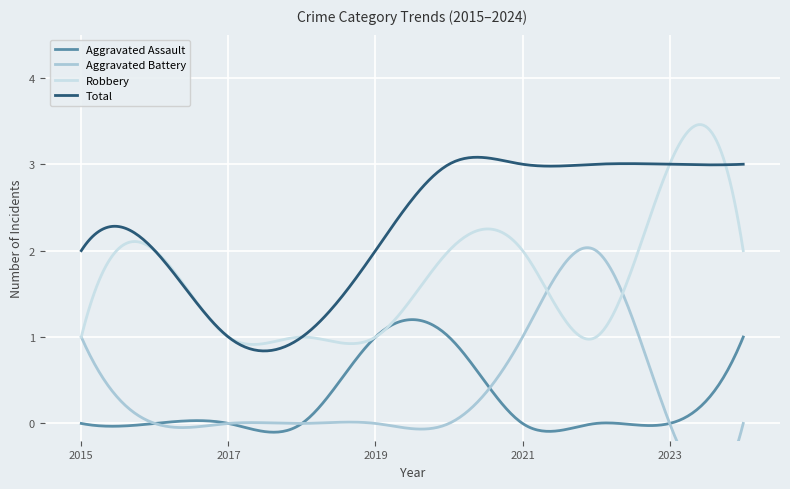

How many distinct data groups are displayed?

4